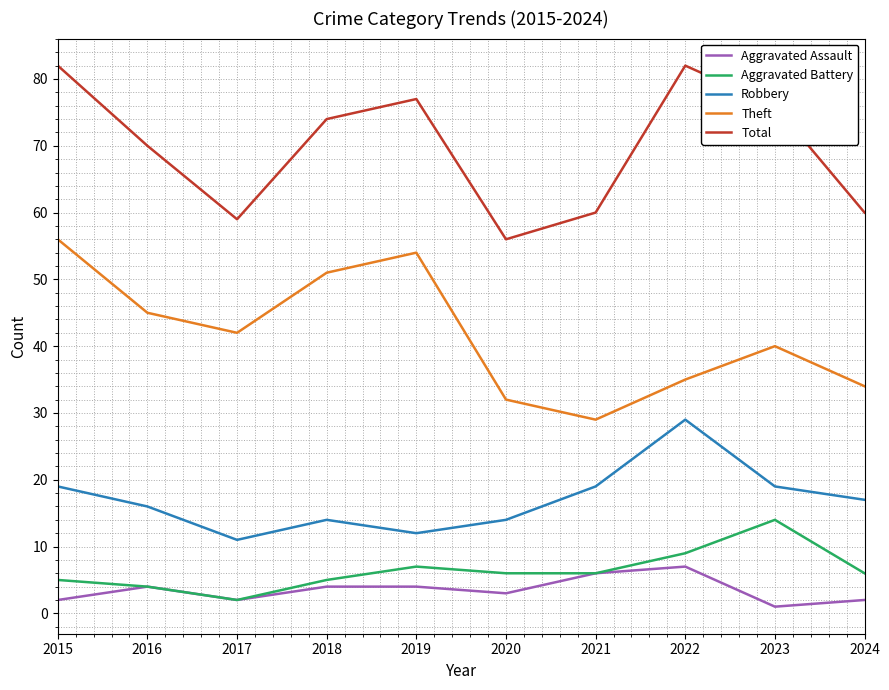

What is the lowest value of the Robbery series?

11